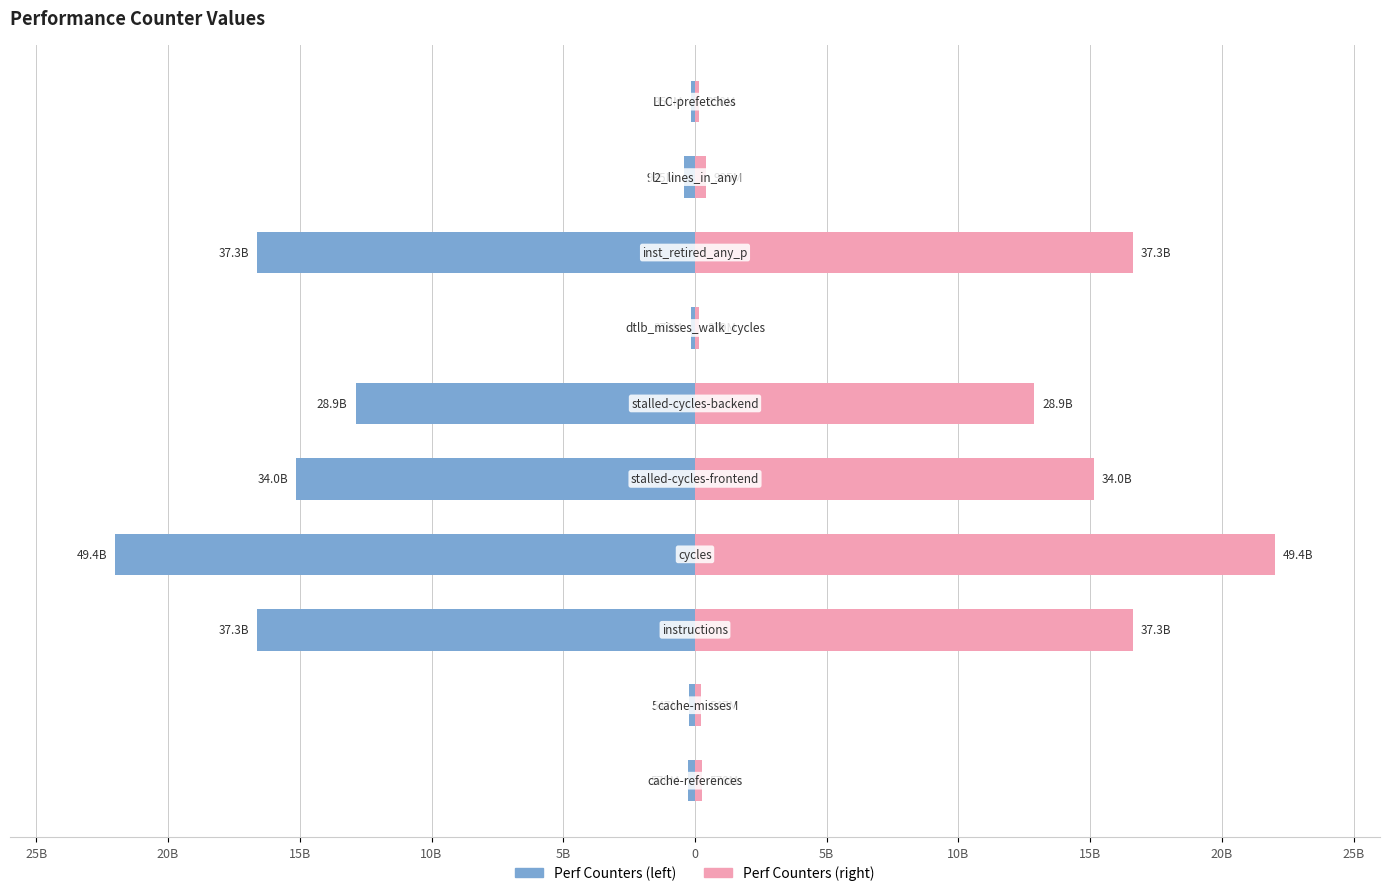

Rank the series by their average value, from lowest to highest.

Perf Counters (left), Perf Counters (right)